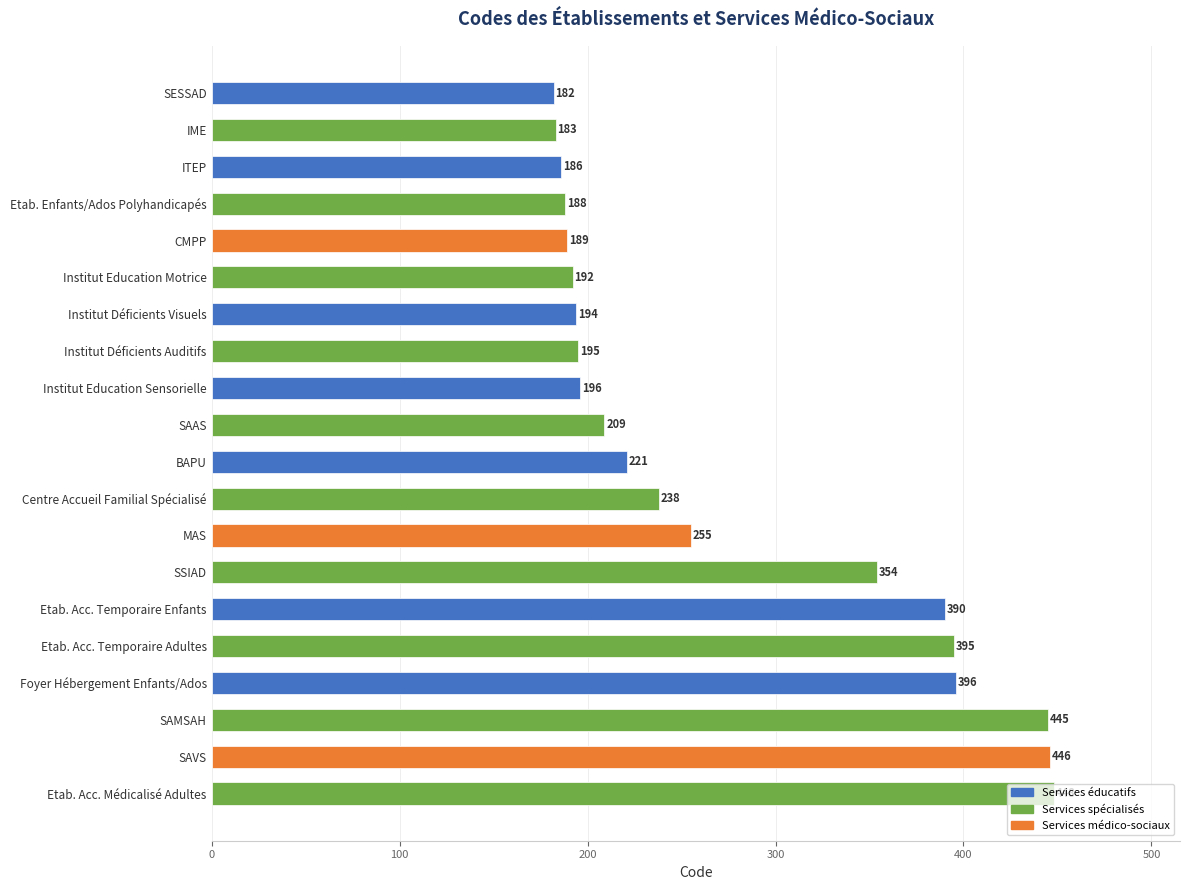

Is it true that the value at SESSAD is 182?

True